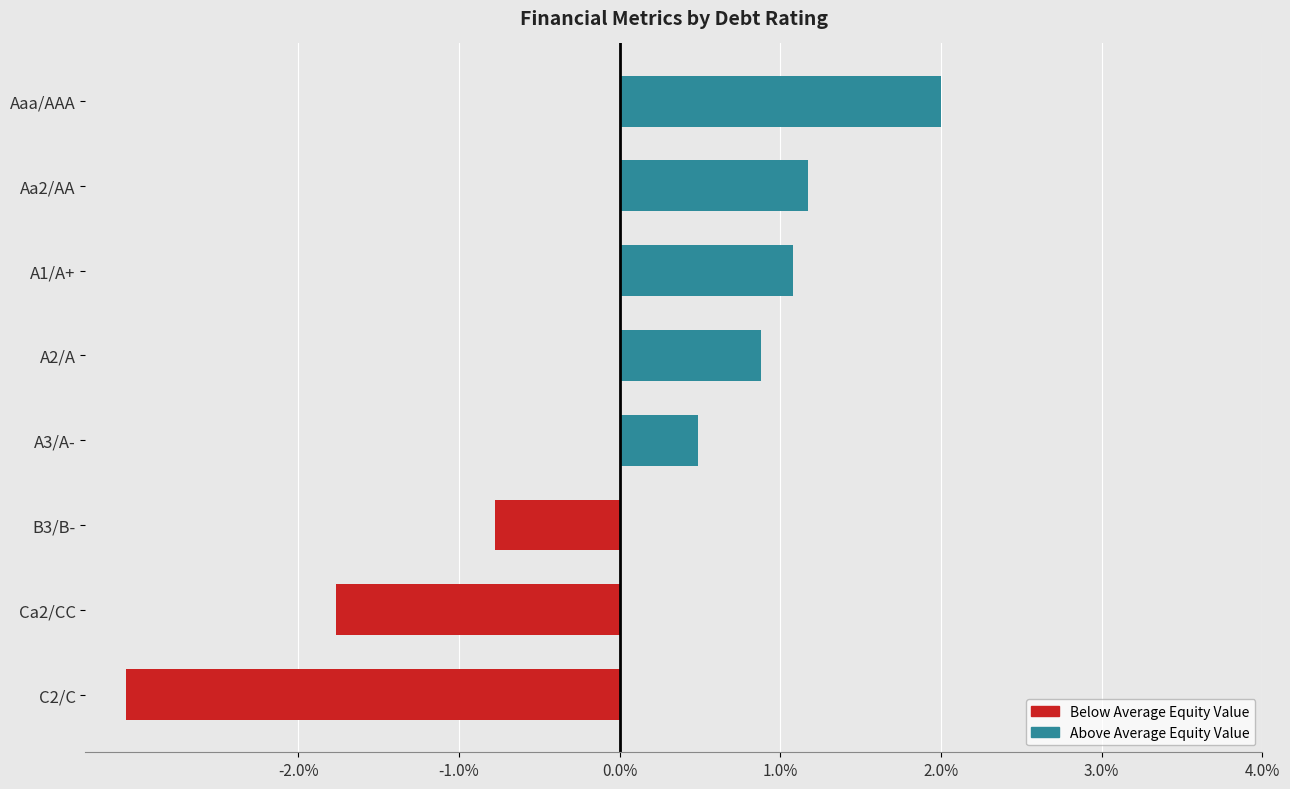

How many data points does each series have?

8